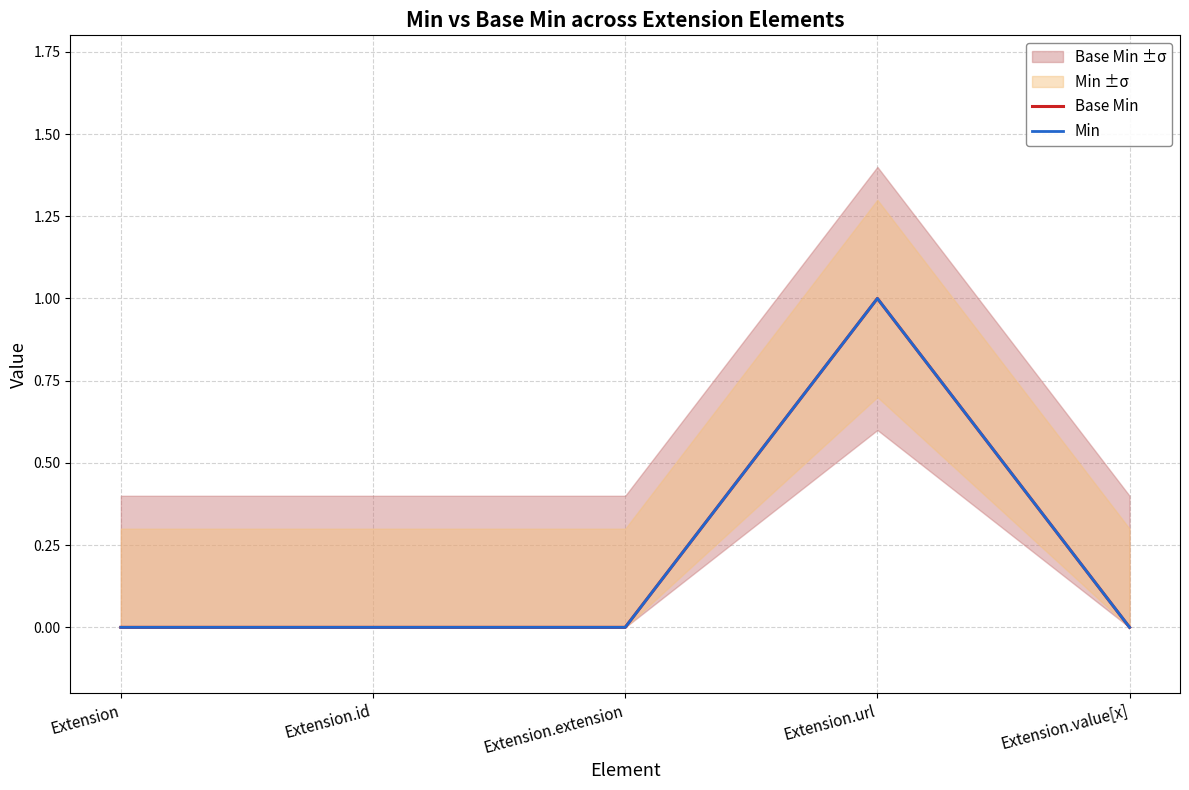

What position from the left is Extension.extension?

3